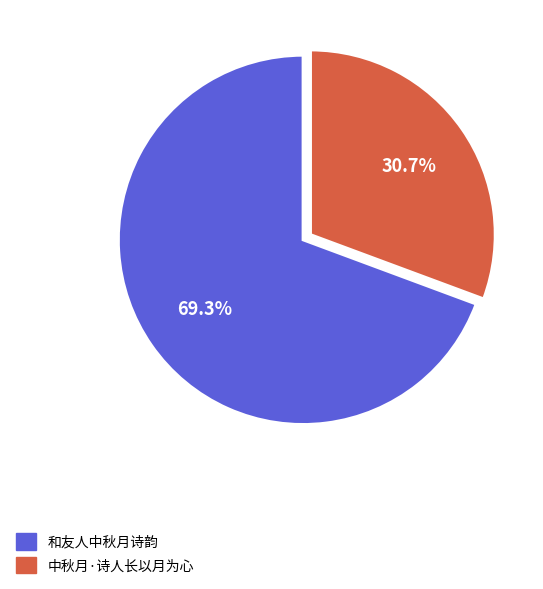

Does 中秋月·诗人长以月为心 account for over 50% of the chart?

No